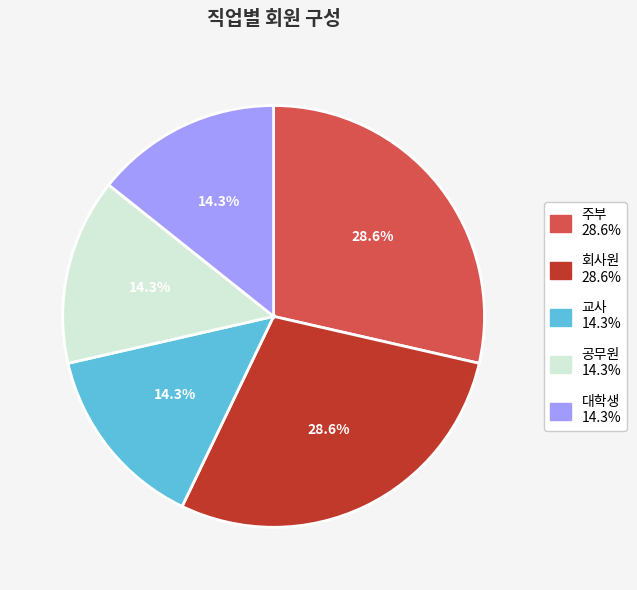

How many segments does this pie chart have?

5